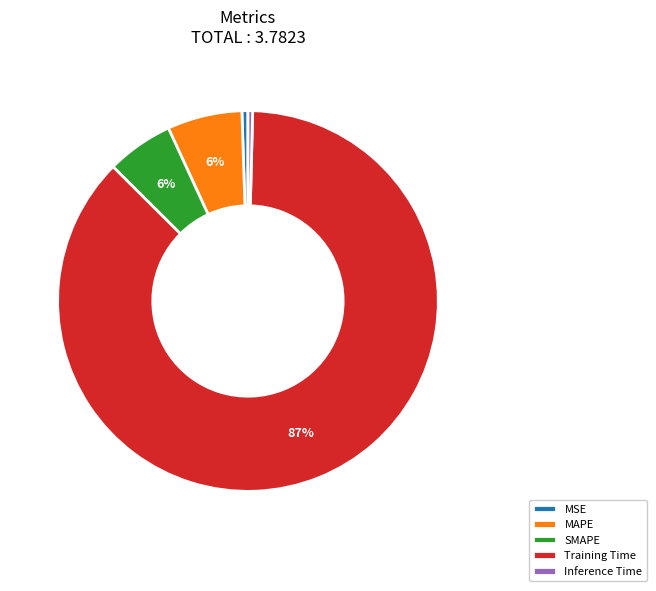

To the nearest percent, what percentage of the pie is MAPE?

6%